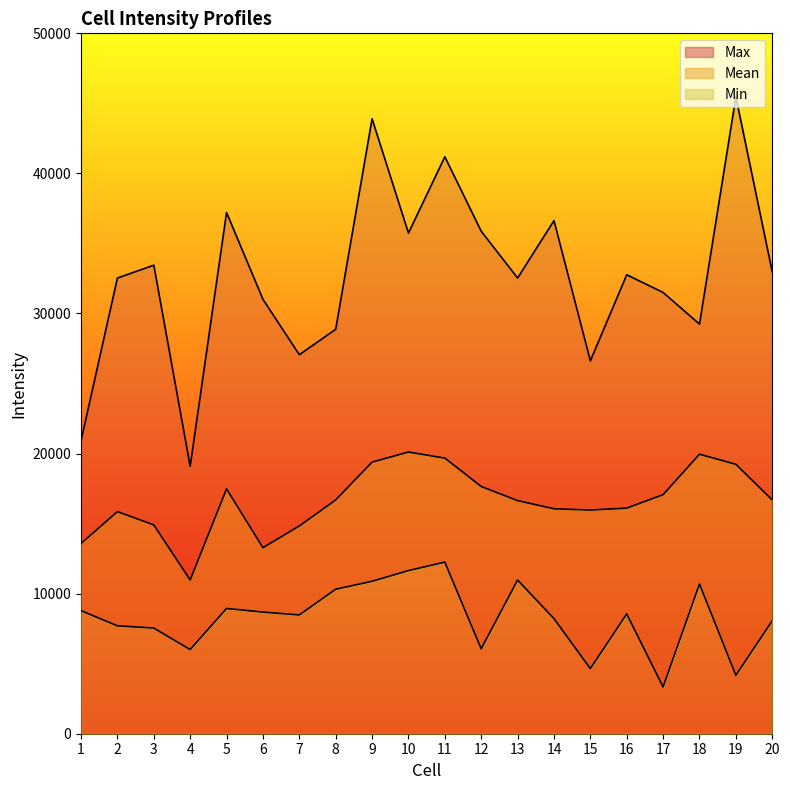

Reading right to left, extract all data points from this chart.

Mean: 20=16689.4	19=19232.6	18=19955.8	17=17066.3	16=16106.6	15=15968.8	14=16059.6	13=16642.7	12=17651.0	11=19676.5	10=20110.2	9=19391.5	8=16689.4	7=14831.2	6=13283.5	5=17481.3	4=10975.9	3=14907.3	2=15857.5	1=13579.2
Max: 20=32971.0	19=45466.6	18=29242.0	17=31502.0	16=32764.0	15=26621.0	14=36630.2	13=32533.0	12=35873.0	11=41189.3	10=35740.7	9=43899.3	8=28873.0	7=27058.0	6=31016.0	5=37209.5	4=19097.6	3=33449.2	2=32532.0	1=20923.7
Min: 20=8066.0	19=4170.9	18=10690.7	17=3340.0	16=8554.0	15=4648.0	14=8219.0	13=10972.2	12=6061.0	11=12249.9	10=11646.2	9=10882.7	8=10314.5	7=8477.0	6=8683.9	5=8940.0	4=6009.0	3=7542.5	2=7705.0	1=8788.1